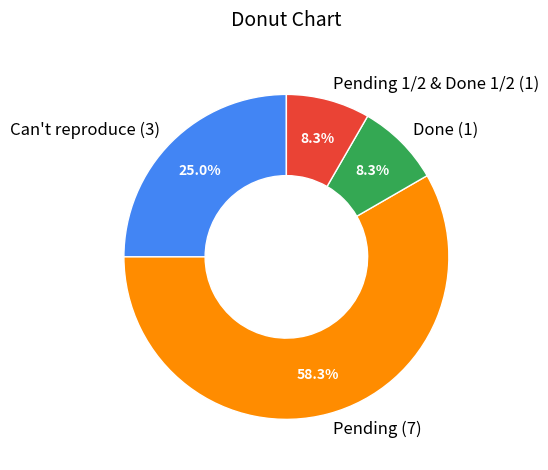

True or false: Can't reproduce (3) accounts for 25% of the total.

True